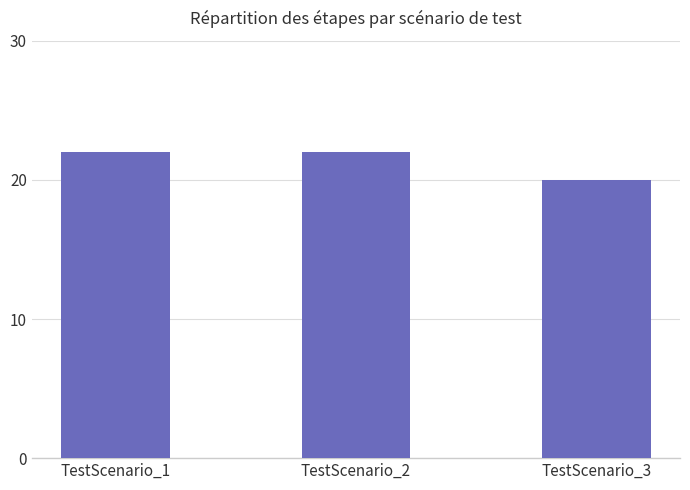

True or false: the data shows 20 at TestScenario_3.

True